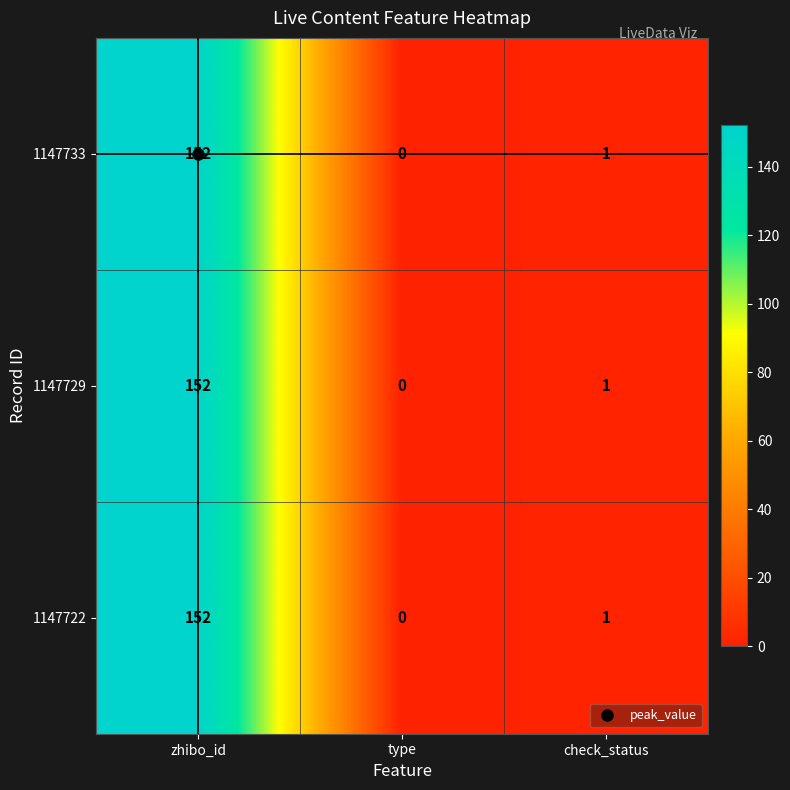

What is the total value across all series at zhibo_id?

456